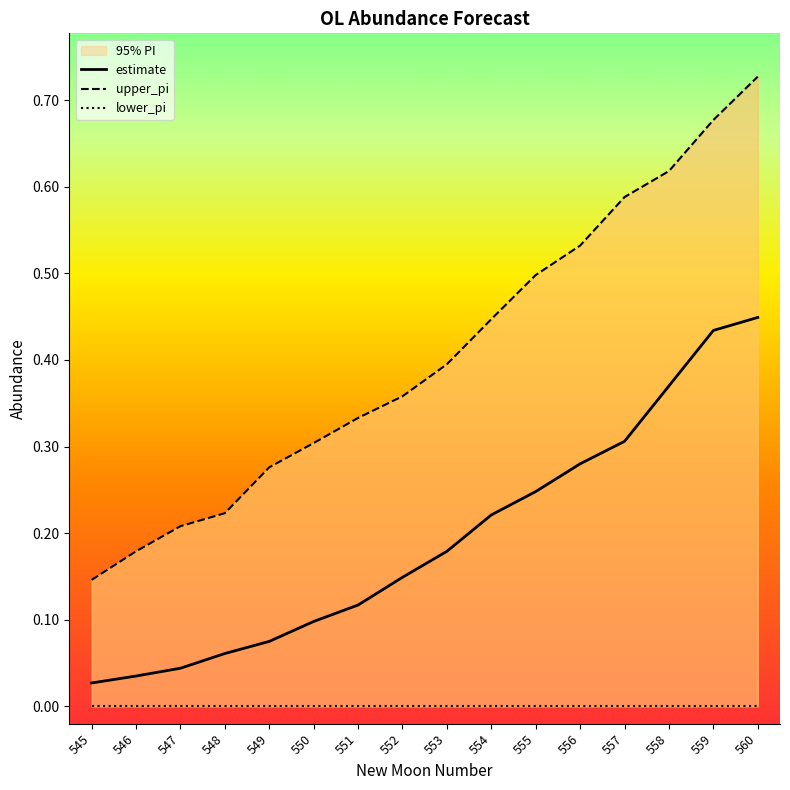

Reading left to right, transcribe all the data shown in this chart.

estimate: 545=0.0	546=0.0	547=0.0	548=0.1	549=0.1	550=0.1	551=0.1	552=0.1	553=0.2	554=0.2	555=0.2	556=0.3	557=0.3	558=0.4	559=0.4	560=0.4
upper_pi: 545=0.1	546=0.2	547=0.2	548=0.2	549=0.3	550=0.3	551=0.3	552=0.4	553=0.4	554=0.4	555=0.5	556=0.5	557=0.6	558=0.6	559=0.7	560=0.7
lower_pi: 545=0.0	546=0.0	547=0.0	548=0.0	549=0.0	550=0.0	551=0.0	552=0.0	553=0.0	554=0.0	555=0.0	556=0.0	557=0.0	558=0.0	559=0.0	560=0.0